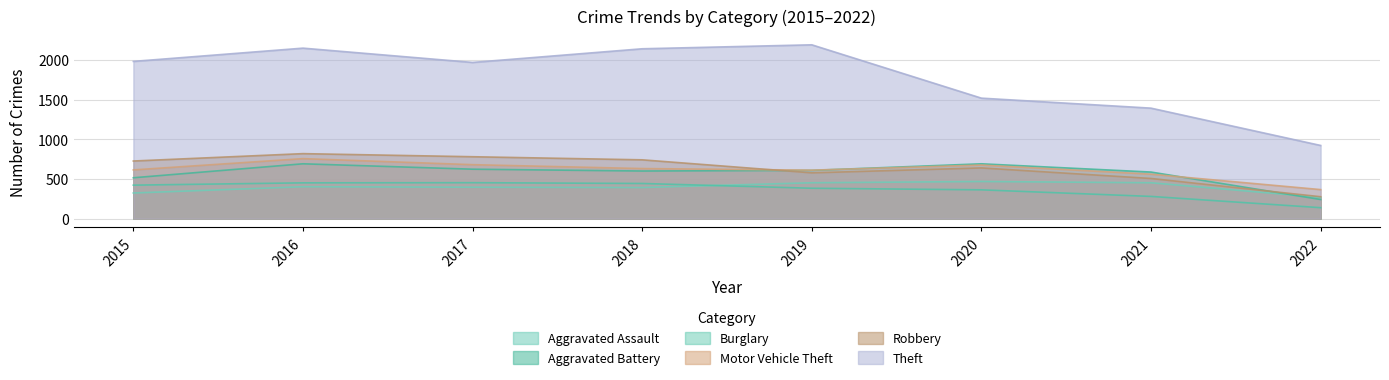

Which label corresponds to the largest value in the chart?

2019